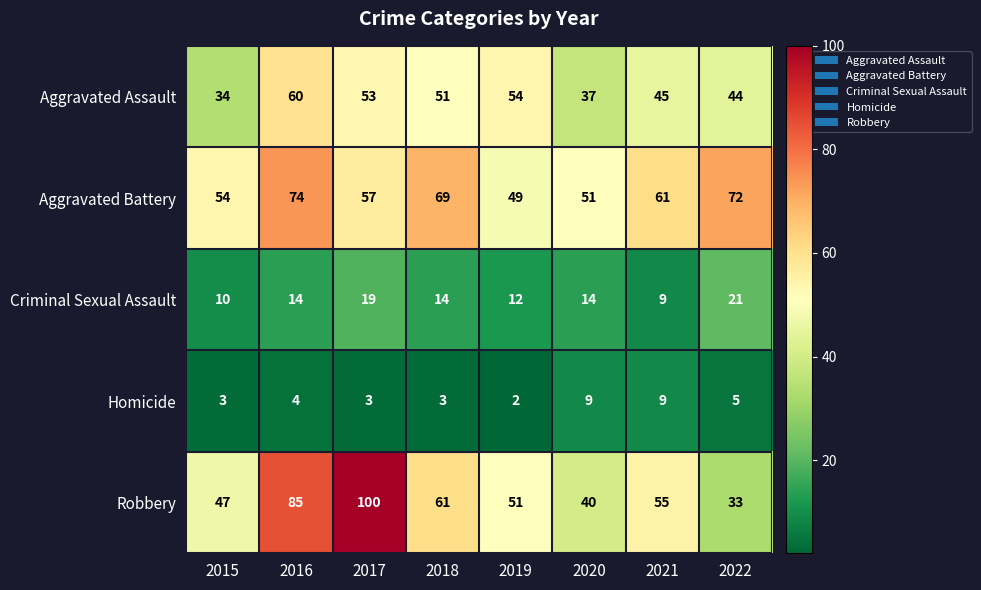

What is the average value of the Robbery series?

59